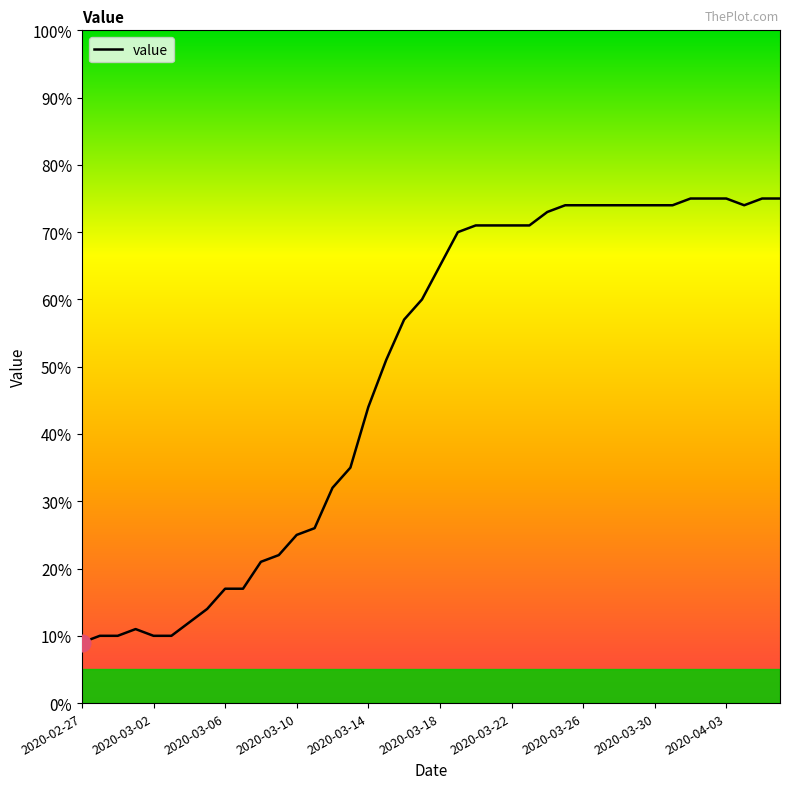

What is the maximum value shown in the chart?

75